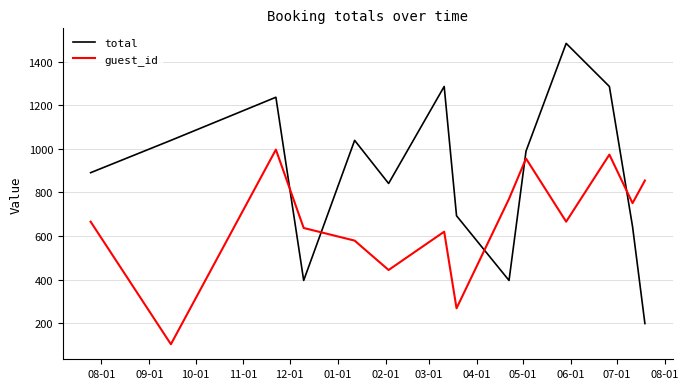

List the series in order of their overall mean, highest first.

total, guest_id